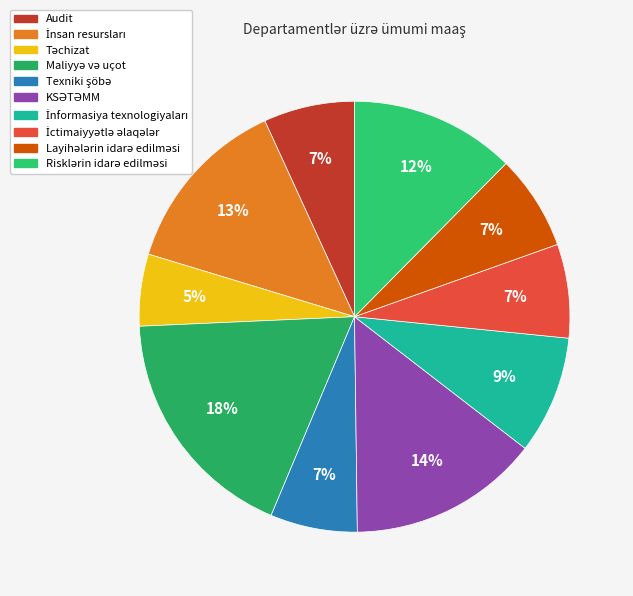

How many slices are in this pie chart?

10